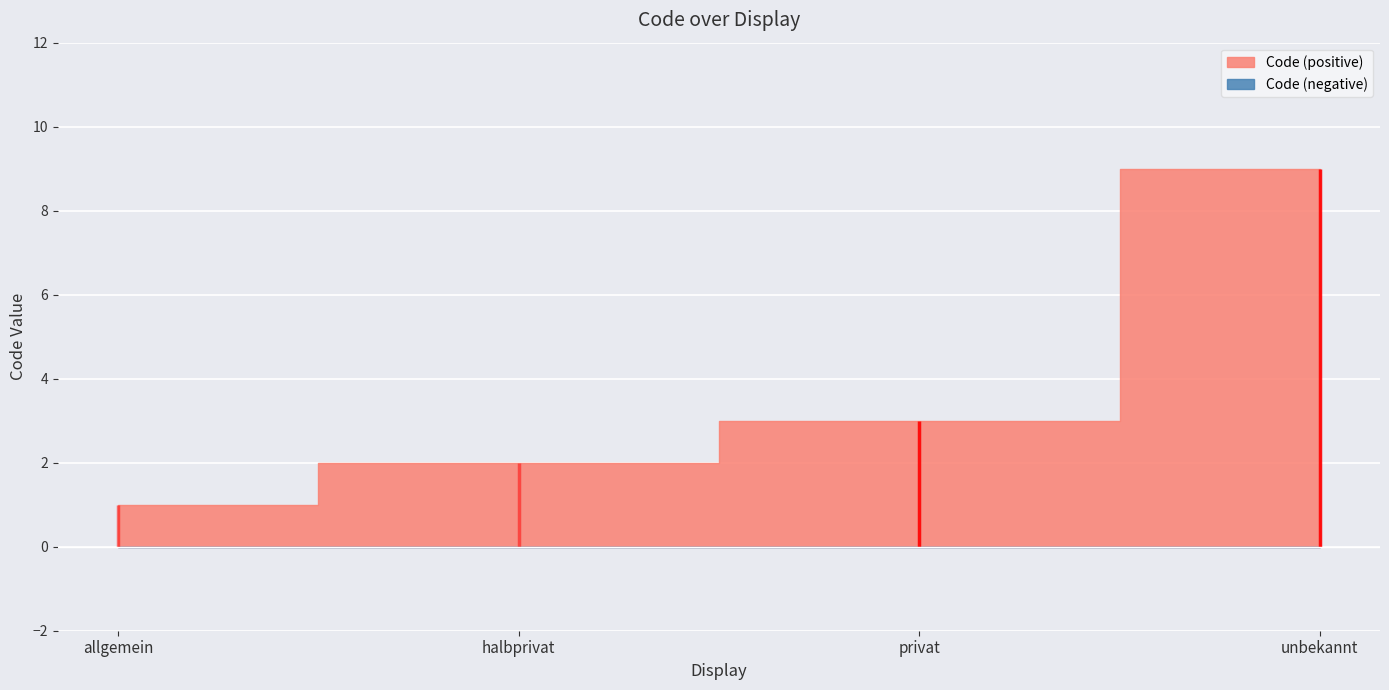

How many data points does each series have?

4